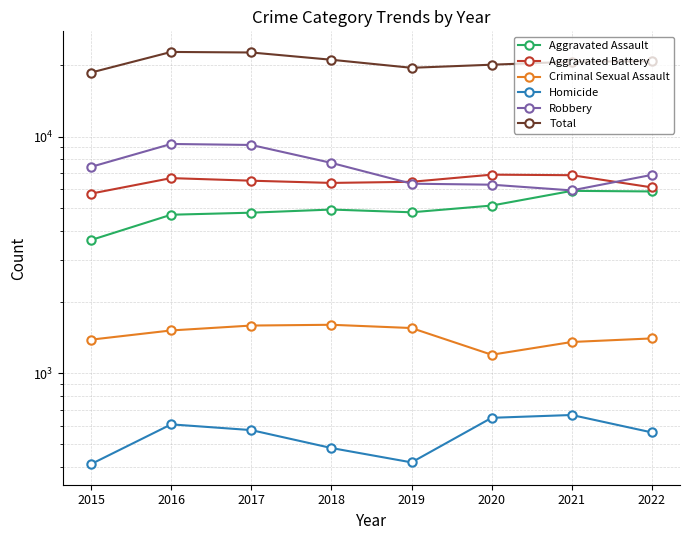

List the series in order of their peak value, lowest first.

Homicide, Criminal Sexual Assault, Aggravated Assault, Aggravated Battery, Robbery, Total